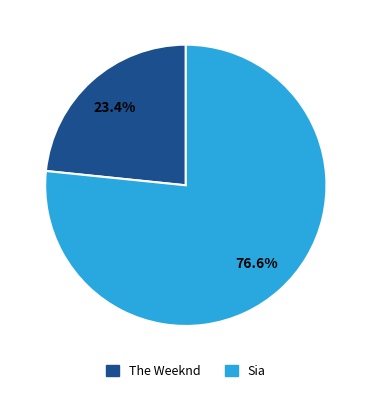

What percentage is the Sia slice, to the nearest percent?

77%